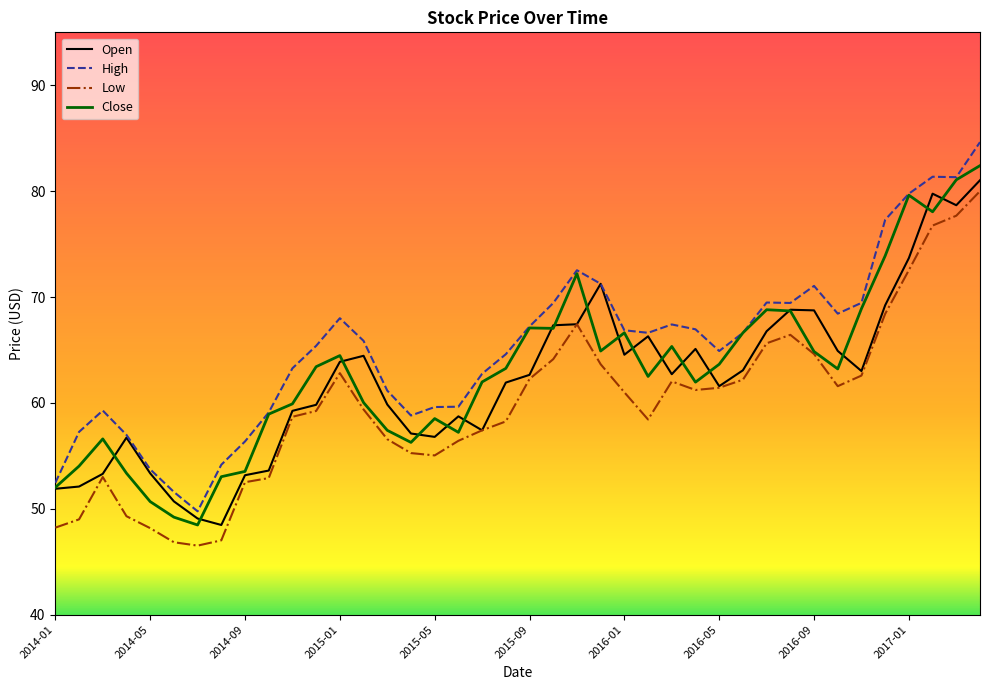

True or false: High and Low intersect in this chart.

False